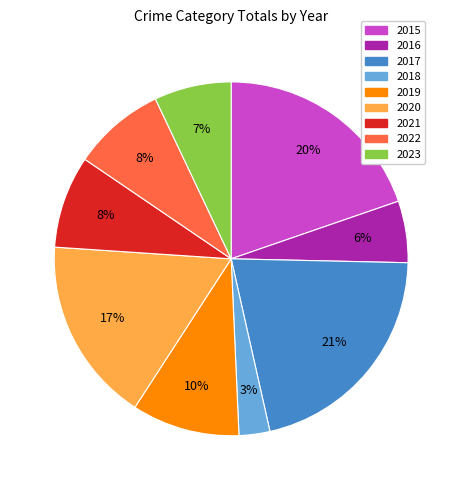

Is it true that 2022 is 8% of the pie?

True